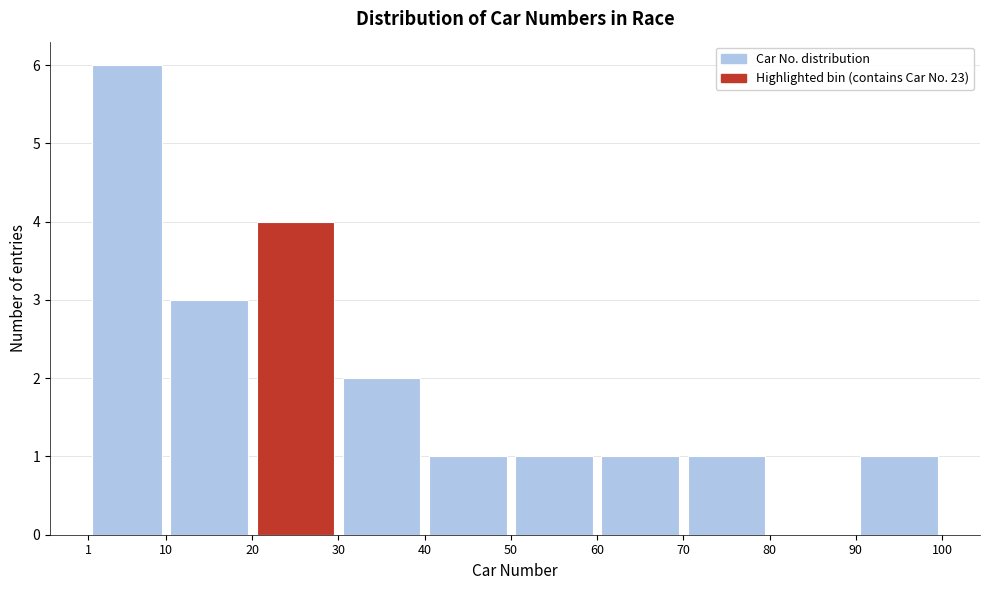

Reading left to right, transcribe this chart: for each bar, give the range it covers on the x-axis and its height. The values are not printed on the chart, so give them approximately, as read against the axis.

1 to 10: 6
10 to 20: 3
20 to 30: 4
30 to 40: 2
40 to 50: 1
50 to 60: 1
60 to 70: 1
70 to 80: 1
80 to 90: 0
90 to 100: 1